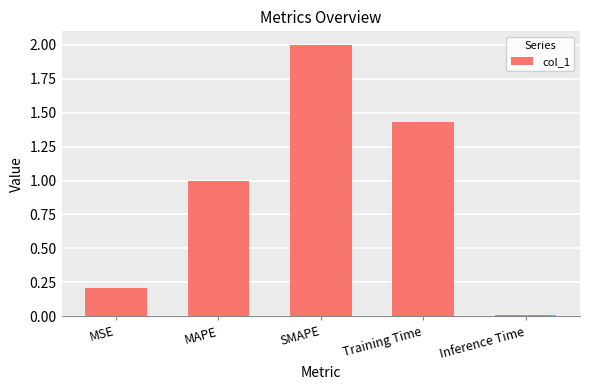

List the labels in order of value, largest first.

SMAPE, Training Time, MAPE, MSE, Inference Time